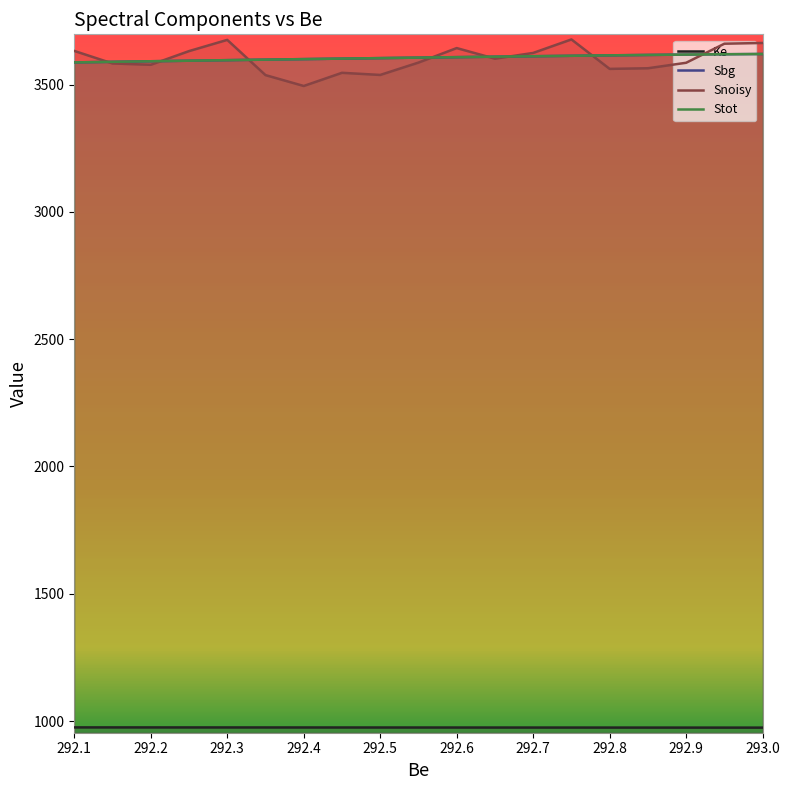

How many data points does each series have?

19